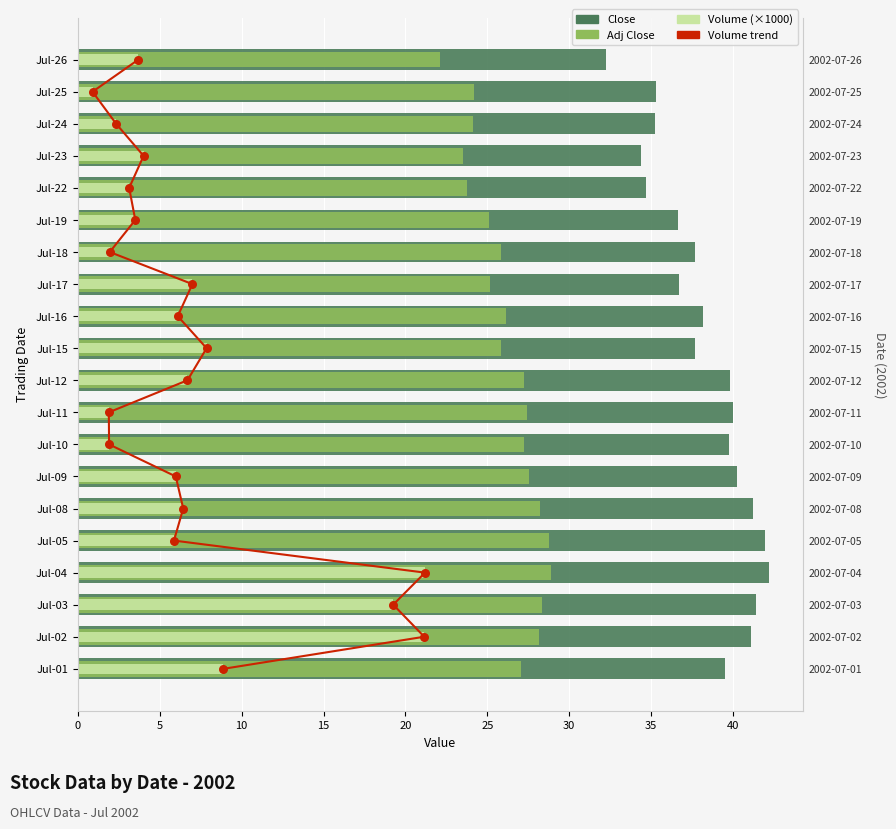

Which series reaches the maximum Y coordinate?

Close